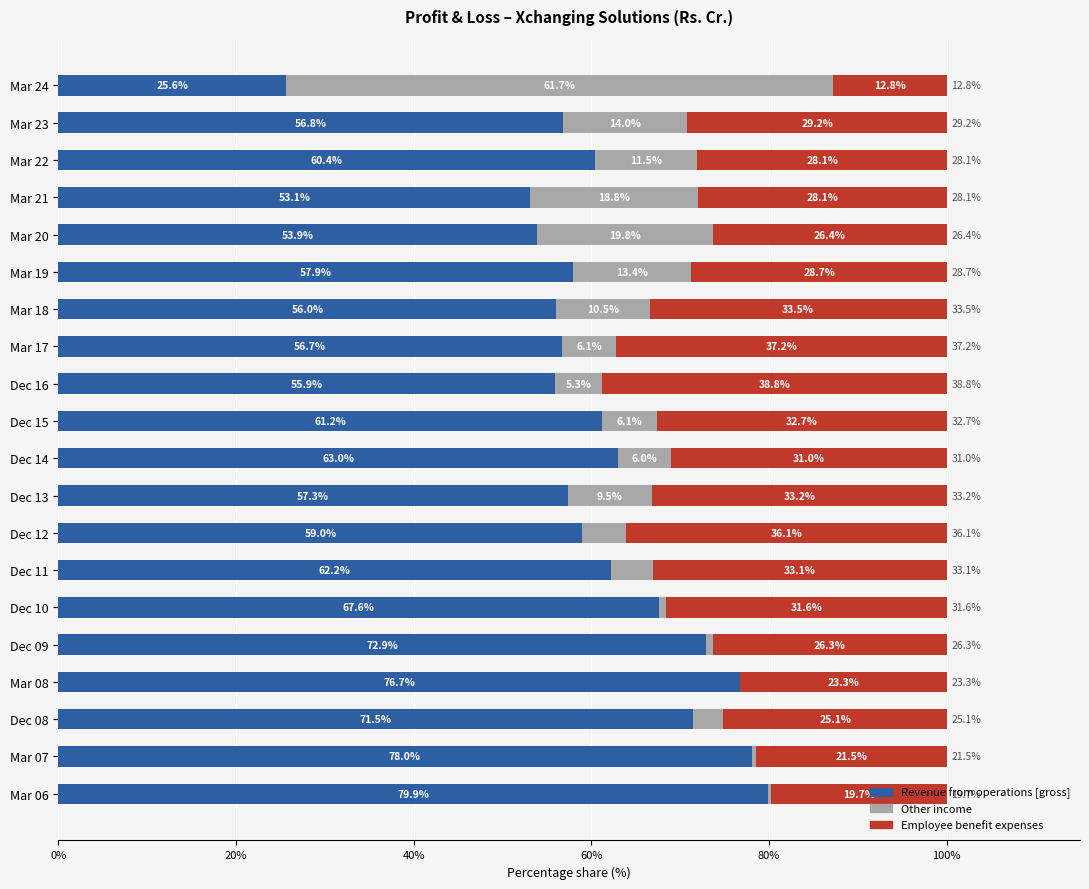

The Revenue from operations [gross] series shows 57.3 at Dec 13. True or false?

True